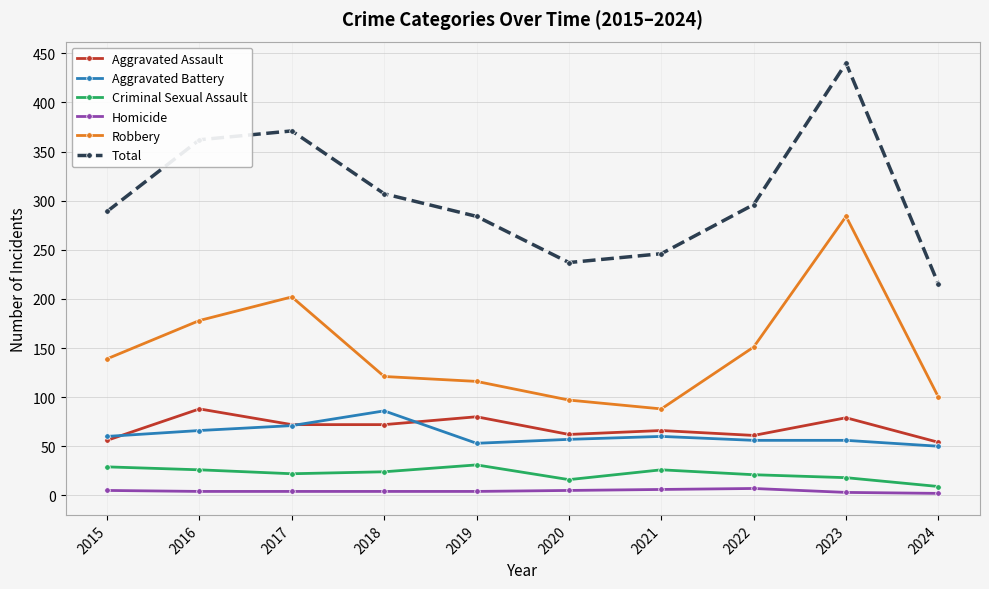

How many data points in Aggravated Battery are less than 60?

5